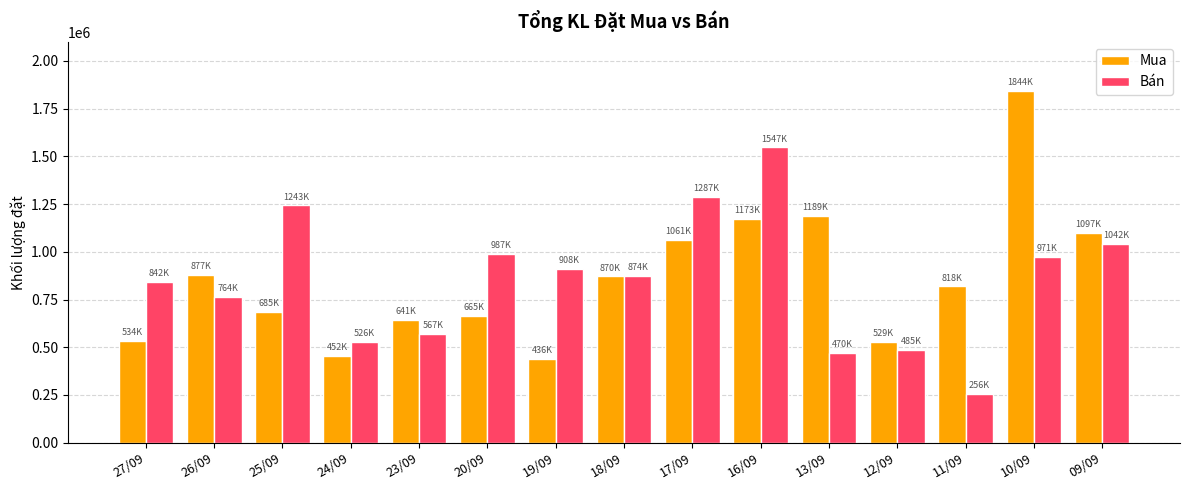

What is the average value of the Mua series?

858647